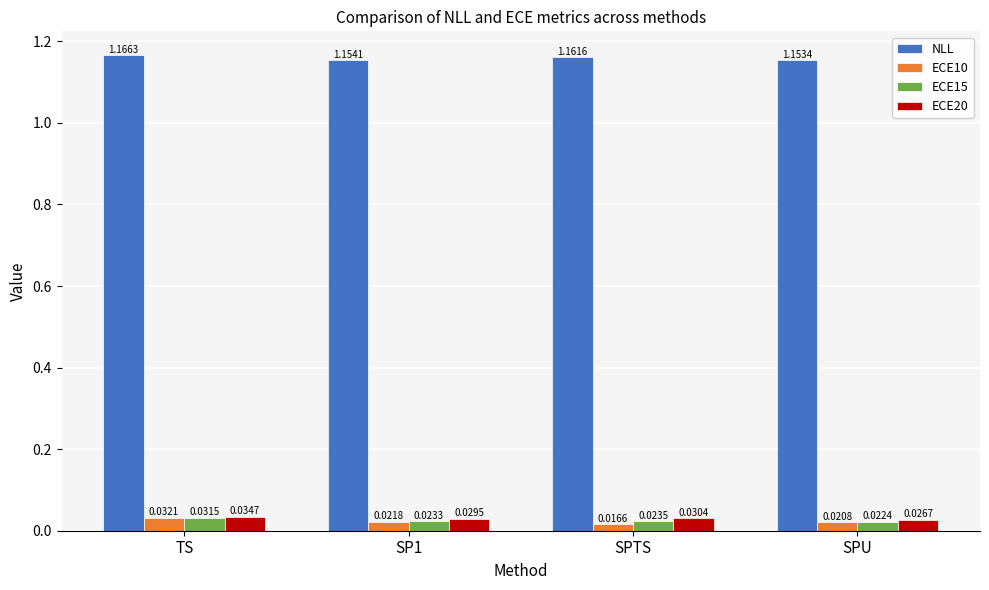

How many bars are there in each group?

4